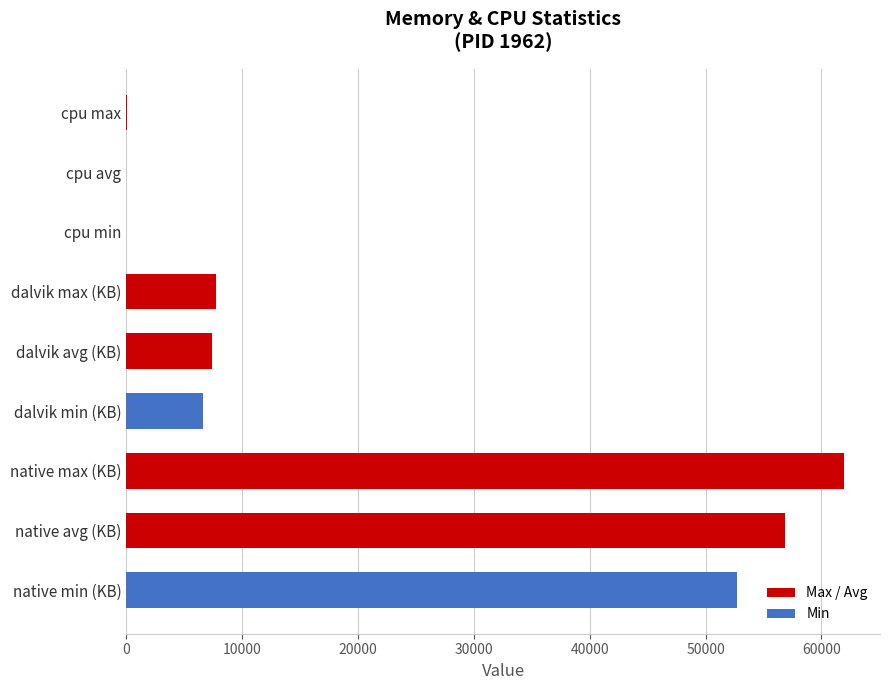

What is the maximum value shown in the chart?

61952.0